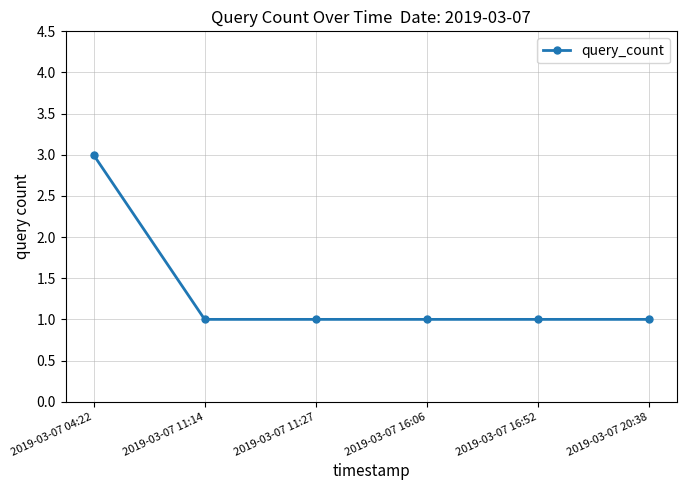

What is the average value?

1